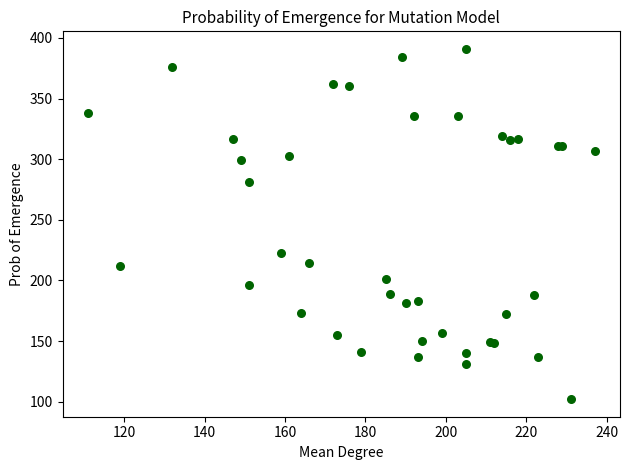

What Y value in the scatter plot is closest to 246?

223